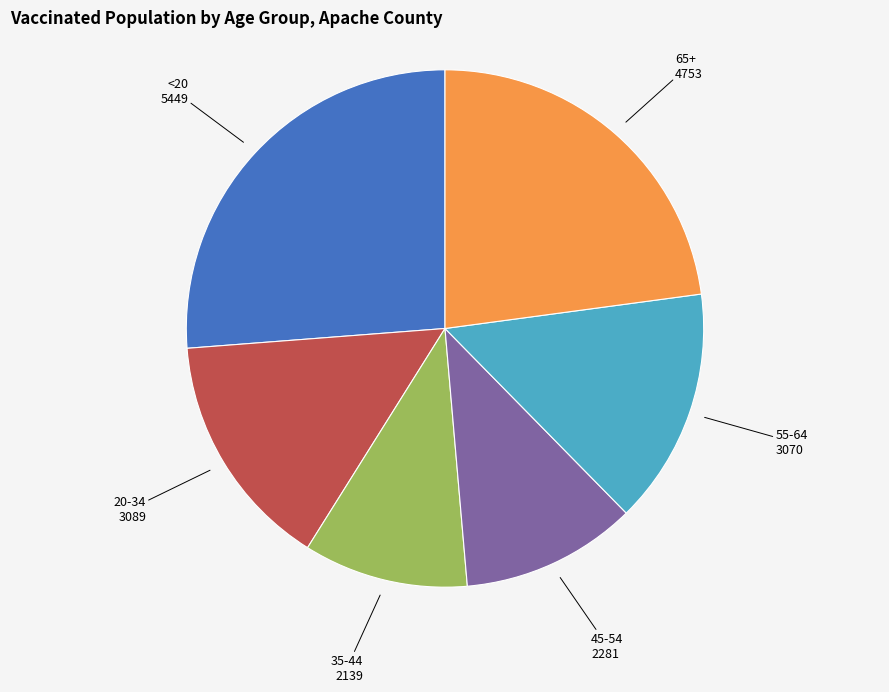

How many segments does this pie chart have?

6